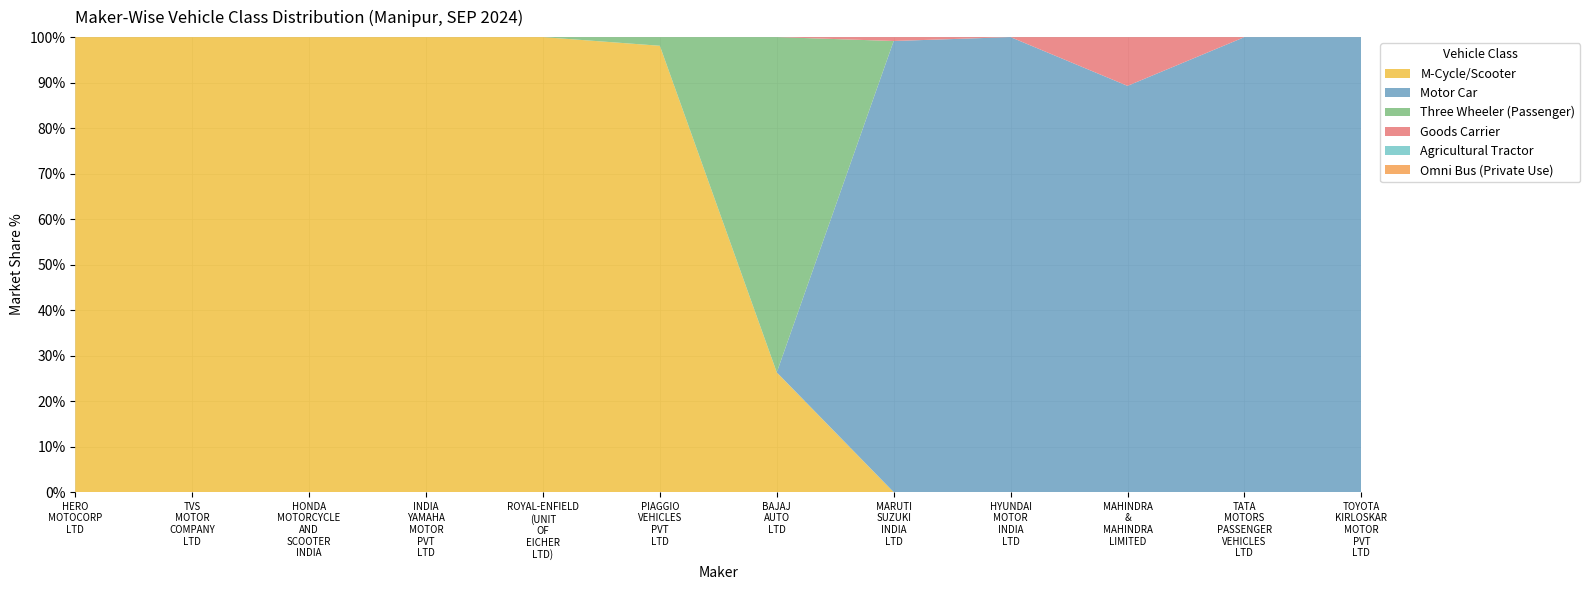

Reading right to left, what are all the values shown in this chart?

M-Cycle/Scooter: TOYOTA KIRLOSKAR MOTOR PVT LTD=0	TATA MOTORS PASSENGER VEHICLES LTD=0	MAHINDRA & MAHINDRA LIMITED=0	HYUNDAI MOTOR INDIA LTD=0	MARUTI SUZUKI INDIA LTD=0	BAJAJ AUTO LTD=15	PIAGGIO VEHICLES PVT LTD=103	ROYAL-ENFIELD (UNIT OF EICHER LTD)=123	INDIA YAMAHA MOTOR PVT LTD=91	HONDA MOTORCYCLE AND SCOOTER INDIA=522	TVS MOTOR COMPANY LTD=546	HERO MOTOCORP LTD=84
Motor Car: TOYOTA KIRLOSKAR MOTOR PVT LTD=20	TATA MOTORS PASSENGER VEHICLES LTD=25	MAHINDRA & MAHINDRA LIMITED=25	HYUNDAI MOTOR INDIA LTD=38	MARUTI SUZUKI INDIA LTD=116	BAJAJ AUTO LTD=0	PIAGGIO VEHICLES PVT LTD=0	ROYAL-ENFIELD (UNIT OF EICHER LTD)=0	INDIA YAMAHA MOTOR PVT LTD=0	HONDA MOTORCYCLE AND SCOOTER INDIA=0	TVS MOTOR COMPANY LTD=0	HERO MOTOCORP LTD=0
Three Wheeler (Passenger): TOYOTA KIRLOSKAR MOTOR PVT LTD=0	TATA MOTORS PASSENGER VEHICLES LTD=0	MAHINDRA & MAHINDRA LIMITED=0	HYUNDAI MOTOR INDIA LTD=0	MARUTI SUZUKI INDIA LTD=0	BAJAJ AUTO LTD=42	PIAGGIO VEHICLES PVT LTD=2	ROYAL-ENFIELD (UNIT OF EICHER LTD)=0	INDIA YAMAHA MOTOR PVT LTD=0	HONDA MOTORCYCLE AND SCOOTER INDIA=0	TVS MOTOR COMPANY LTD=0	HERO MOTOCORP LTD=0
Goods Carrier: TOYOTA KIRLOSKAR MOTOR PVT LTD=0	TATA MOTORS PASSENGER VEHICLES LTD=0	MAHINDRA & MAHINDRA LIMITED=3	HYUNDAI MOTOR INDIA LTD=0	MARUTI SUZUKI INDIA LTD=1	BAJAJ AUTO LTD=0	PIAGGIO VEHICLES PVT LTD=0	ROYAL-ENFIELD (UNIT OF EICHER LTD)=0	INDIA YAMAHA MOTOR PVT LTD=0	HONDA MOTORCYCLE AND SCOOTER INDIA=0	TVS MOTOR COMPANY LTD=0	HERO MOTOCORP LTD=0
Agricultural Tractor: TOYOTA KIRLOSKAR MOTOR PVT LTD=0	TATA MOTORS PASSENGER VEHICLES LTD=0	MAHINDRA & MAHINDRA LIMITED=0	HYUNDAI MOTOR INDIA LTD=0	MARUTI SUZUKI INDIA LTD=0	BAJAJ AUTO LTD=0	PIAGGIO VEHICLES PVT LTD=0	ROYAL-ENFIELD (UNIT OF EICHER LTD)=0	INDIA YAMAHA MOTOR PVT LTD=0	HONDA MOTORCYCLE AND SCOOTER INDIA=0	TVS MOTOR COMPANY LTD=0	HERO MOTOCORP LTD=0
Omni Bus (Private Use): TOYOTA KIRLOSKAR MOTOR PVT LTD=0	TATA MOTORS PASSENGER VEHICLES LTD=0	MAHINDRA & MAHINDRA LIMITED=0	HYUNDAI MOTOR INDIA LTD=0	MARUTI SUZUKI INDIA LTD=0	BAJAJ AUTO LTD=0	PIAGGIO VEHICLES PVT LTD=0	ROYAL-ENFIELD (UNIT OF EICHER LTD)=0	INDIA YAMAHA MOTOR PVT LTD=0	HONDA MOTORCYCLE AND SCOOTER INDIA=0	TVS MOTOR COMPANY LTD=0	HERO MOTOCORP LTD=0